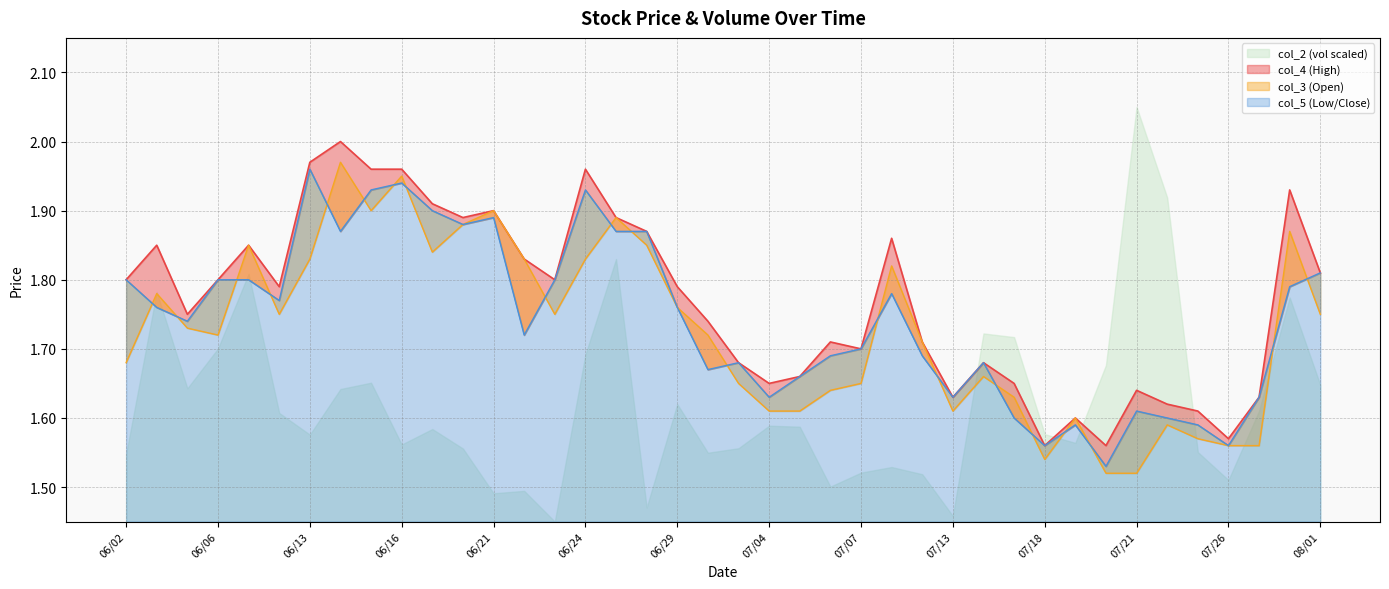

The col_5 series shows 2.6 at 07/04. True or false?

False